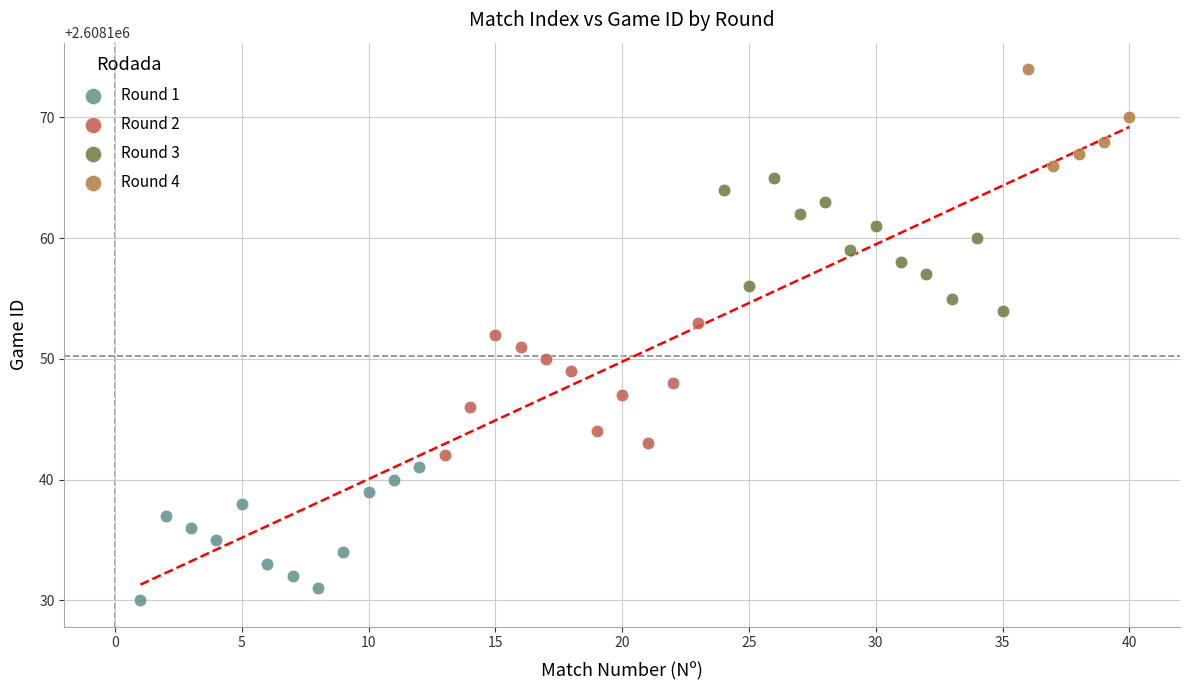

What are all the series names shown in the legend?

Round 1, Round 2, Round 3, Round 4